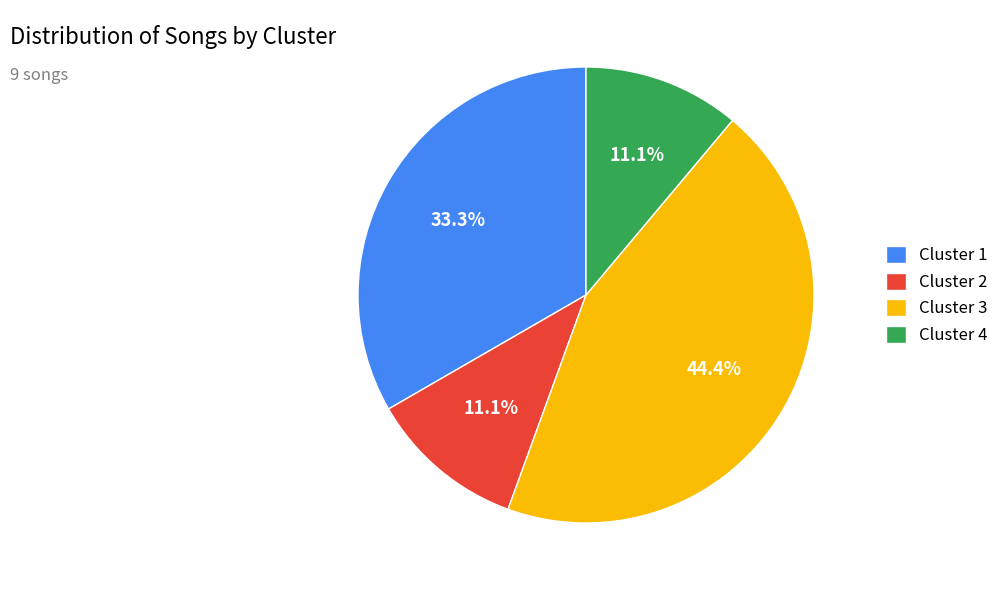

Combined, what portion of the pie is Cluster 4 and Cluster 3?

55.6%